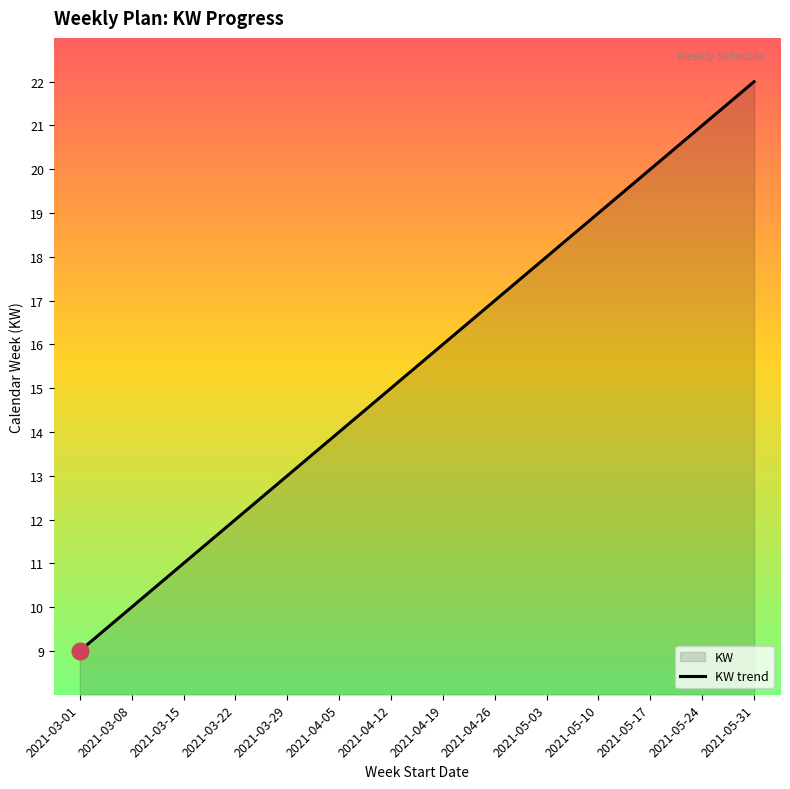

What is the difference between the maximum and minimum values?

13